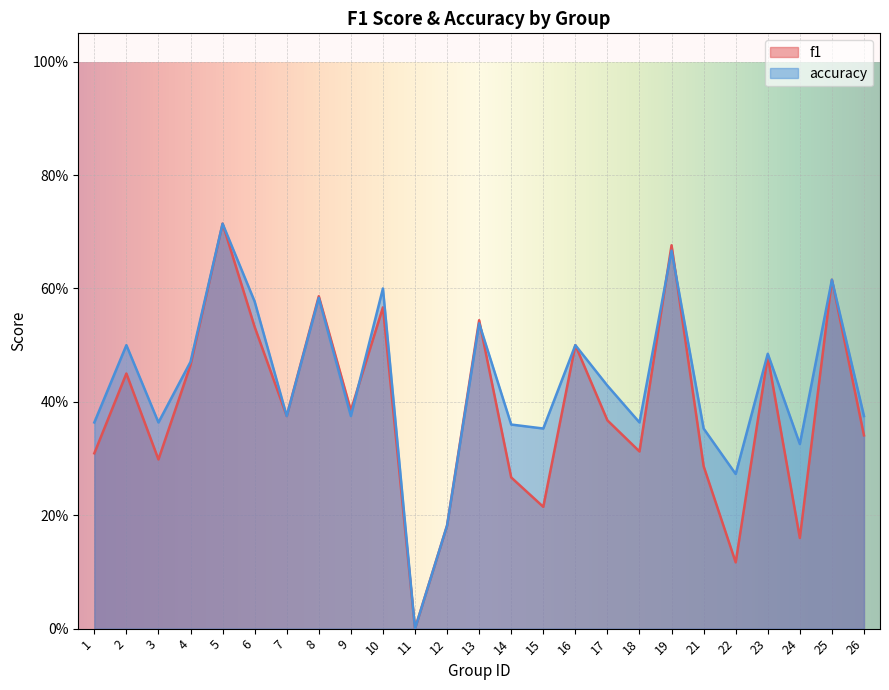

At 19, list the series in order from smallest to largest.

accuracy, f1